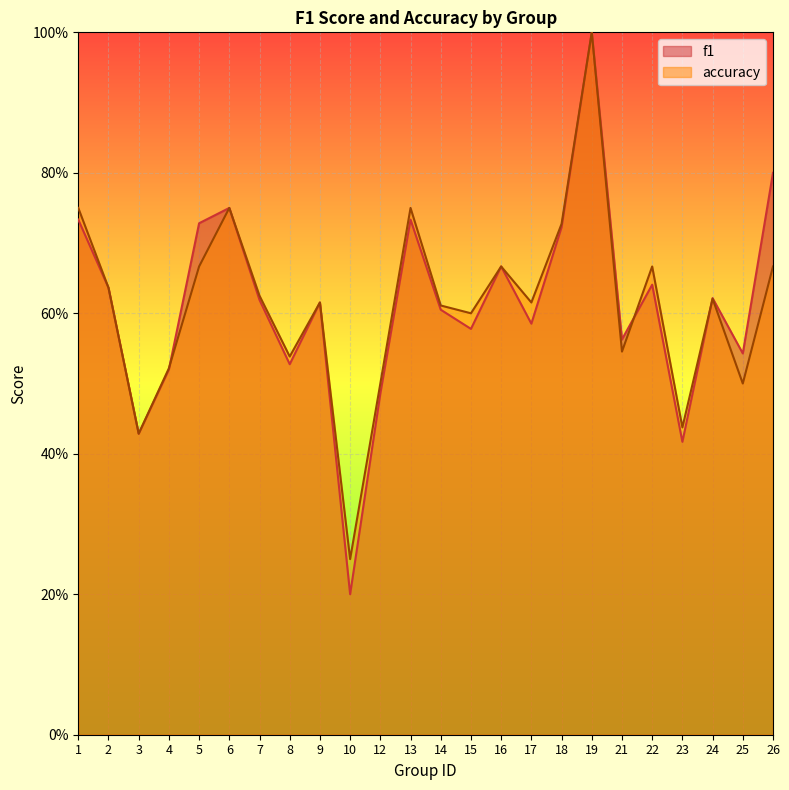

True or false: accuracy has a value of 0.4 at 3.

True